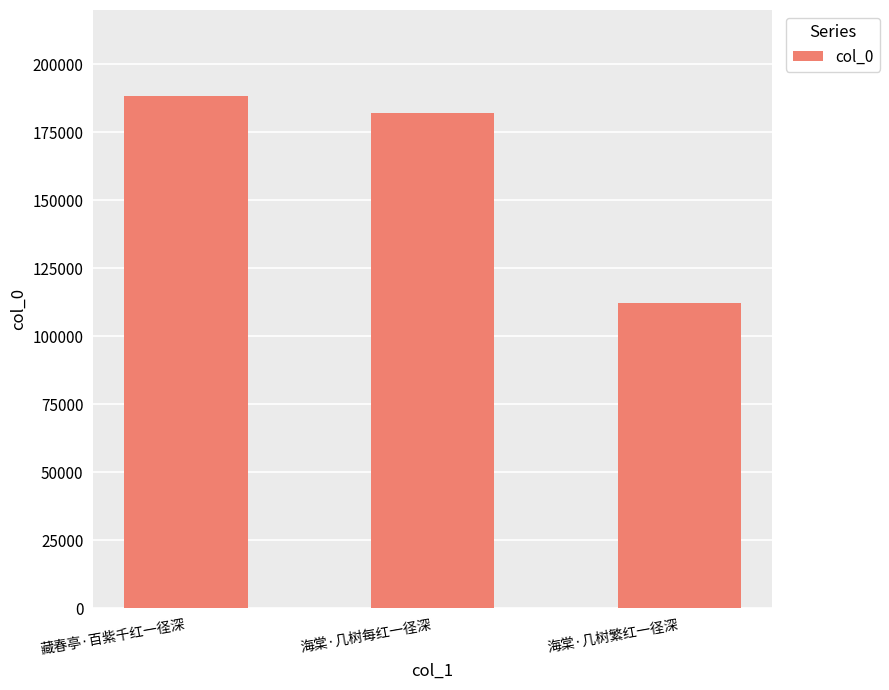

Reading left to right, extract all data points from this chart.

藏春亭·百紫千红一径深=188562	海棠·几树每红一径深=181991	海棠·几树繁红一径深=112281